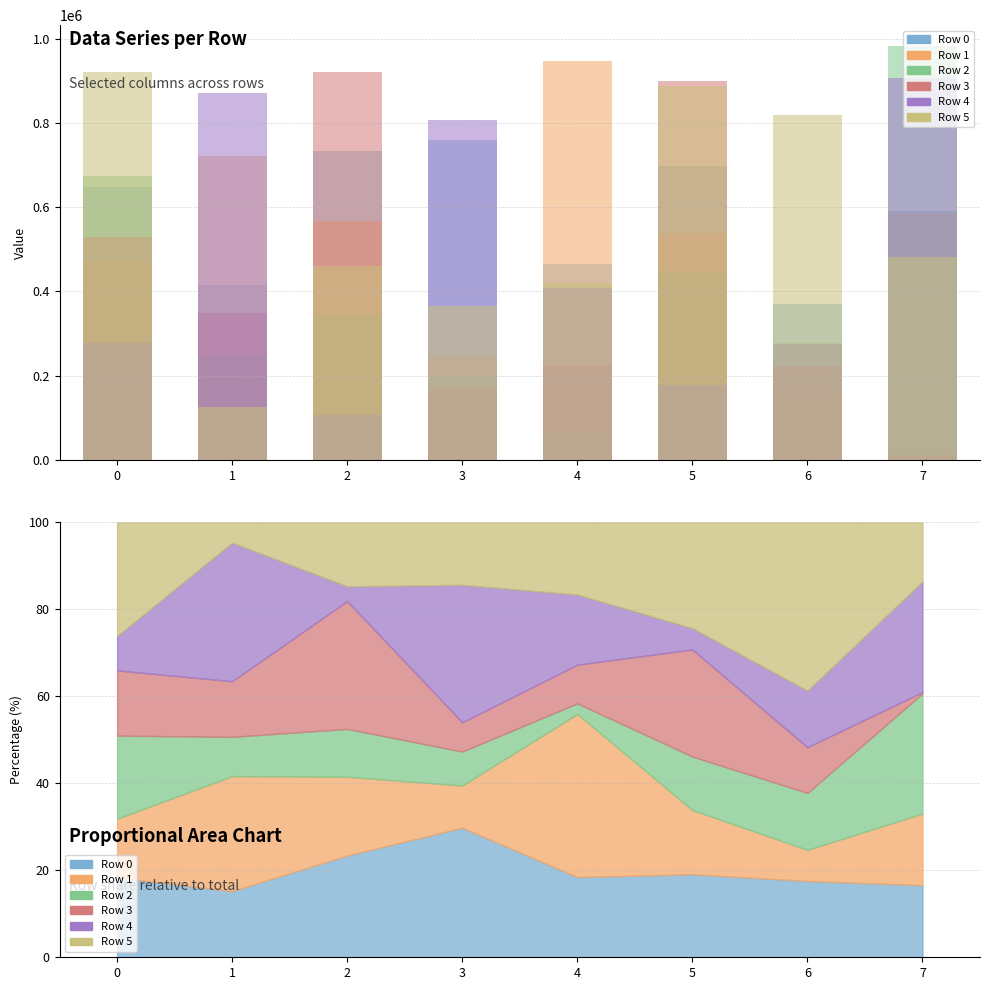

At which label does Row 0 reach its peak?

3